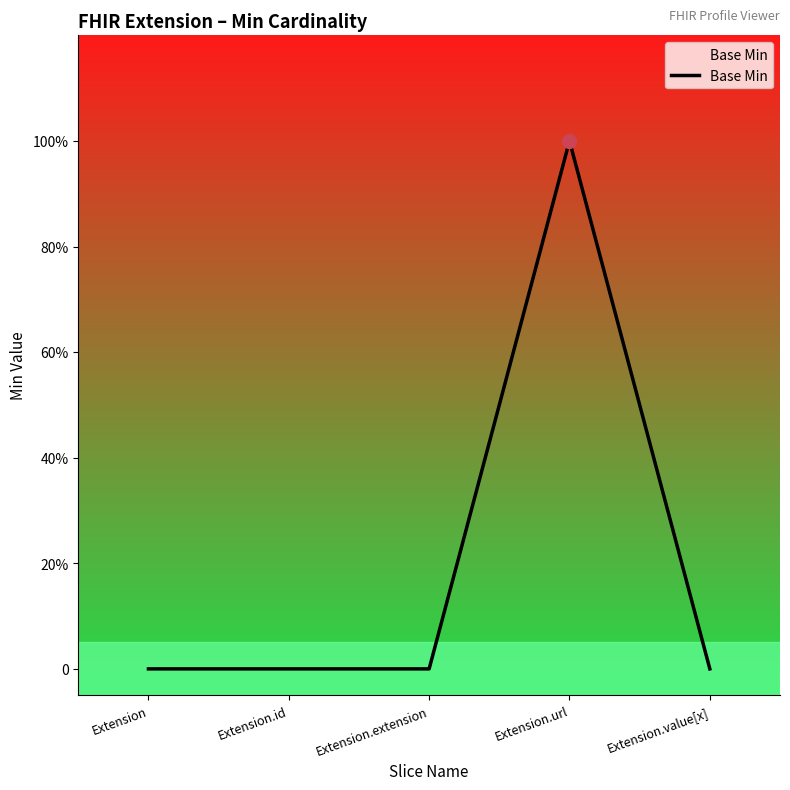

Between Extension.extension and Extension, which is larger?

Extension.extension